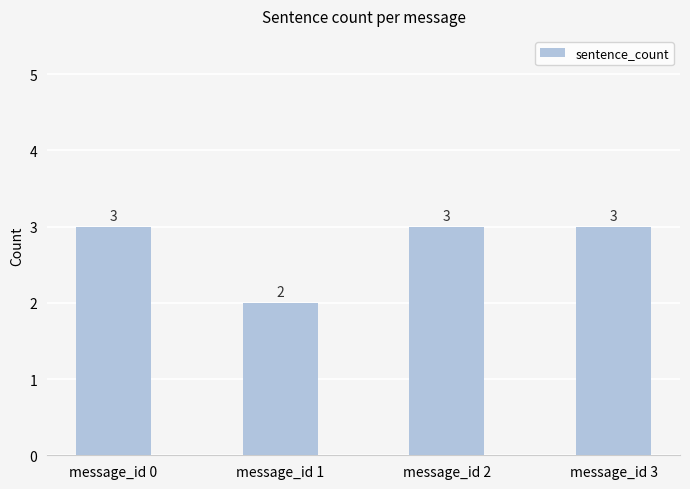

At which category does the chart reach its minimum across all series?

message_id 1